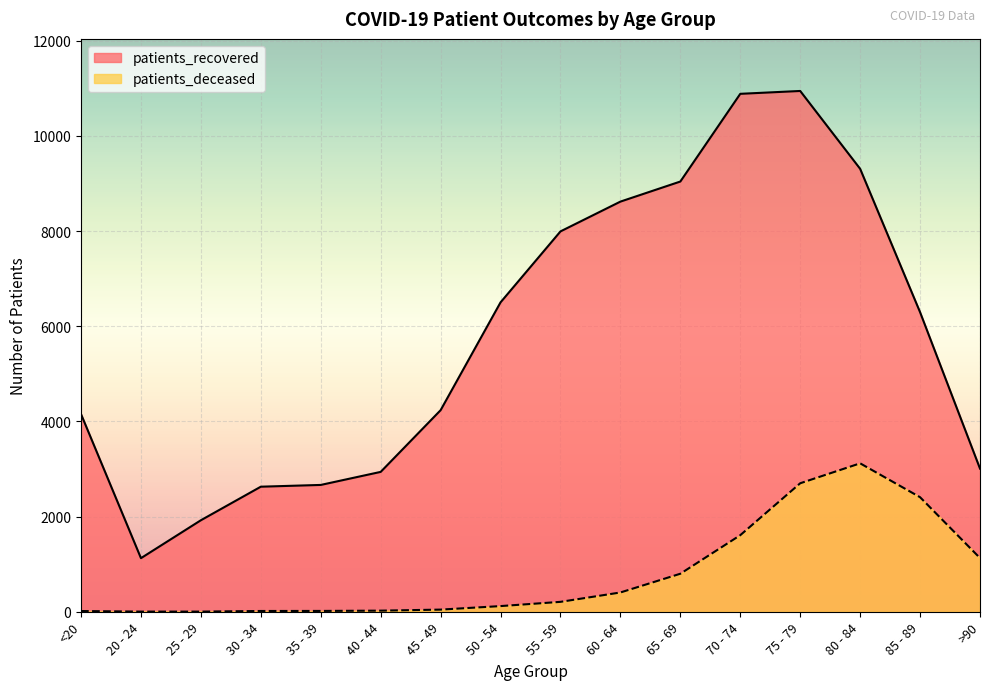

True or false: patients_recovered has a value of 2475 at 45 - 49.

False